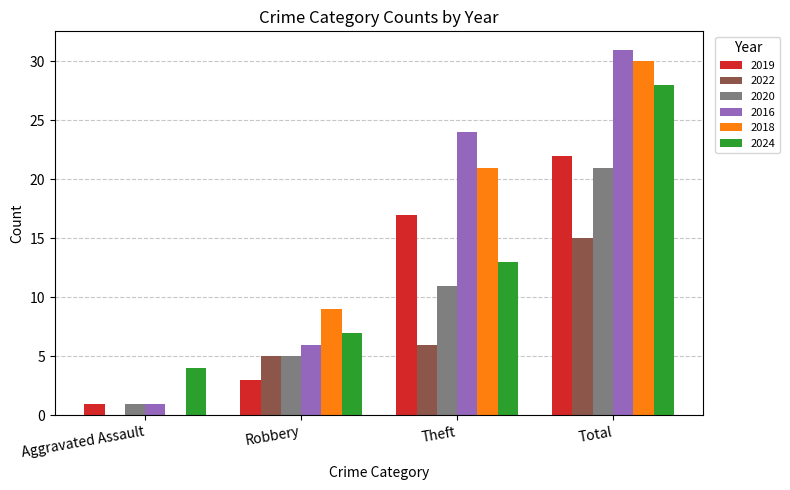

At which category is the sum across all series the highest?

Total